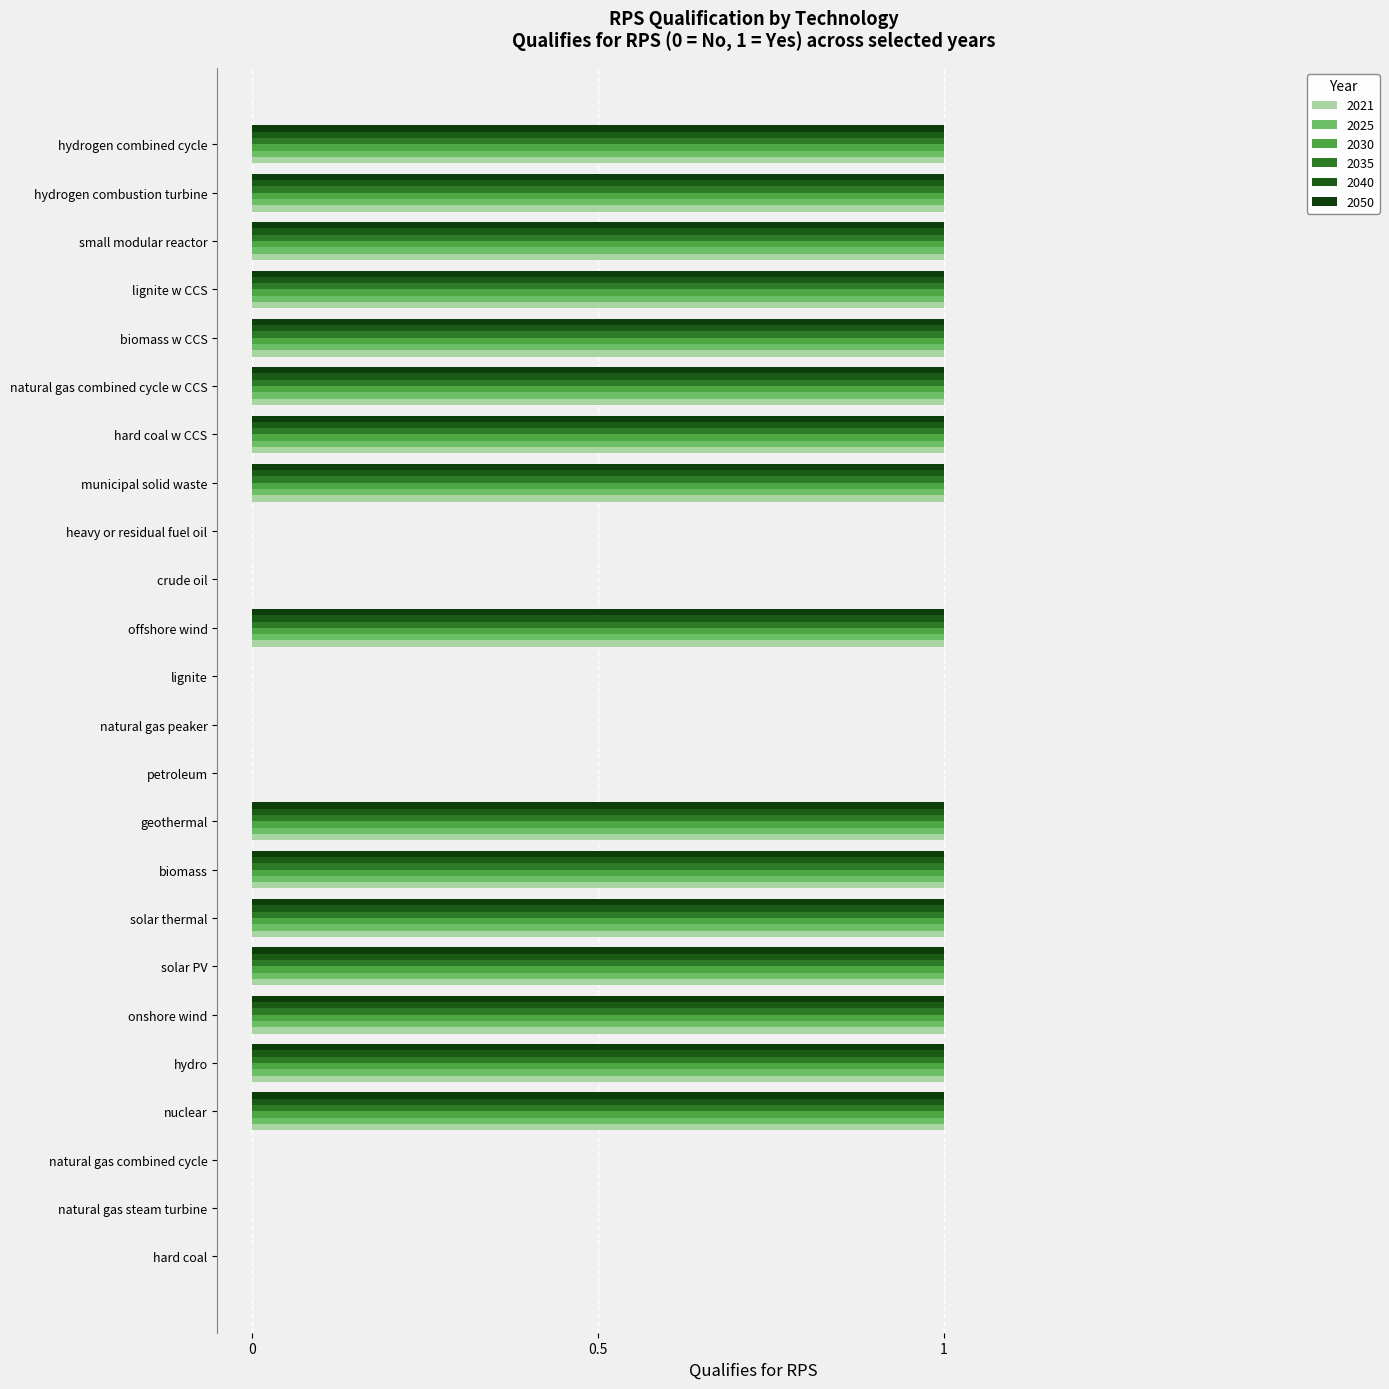

Reading right to left, transcribe all the data shown in this chart.

2021: 1	1	1	1	1	1	1	1	0	0	1	0	0	0	1	1	1	1	1	1	1	0	0	0
2025: 1	1	1	1	1	1	1	1	0	0	1	0	0	0	1	1	1	1	1	1	1	0	0	0
2030: 1	1	1	1	1	1	1	1	0	0	1	0	0	0	1	1	1	1	1	1	1	0	0	0
2035: 1	1	1	1	1	1	1	1	0	0	1	0	0	0	1	1	1	1	1	1	1	0	0	0
2040: 1	1	1	1	1	1	1	1	0	0	1	0	0	0	1	1	1	1	1	1	1	0	0	0
2050: 1	1	1	1	1	1	1	1	0	0	1	0	0	0	1	1	1	1	1	1	1	0	0	0